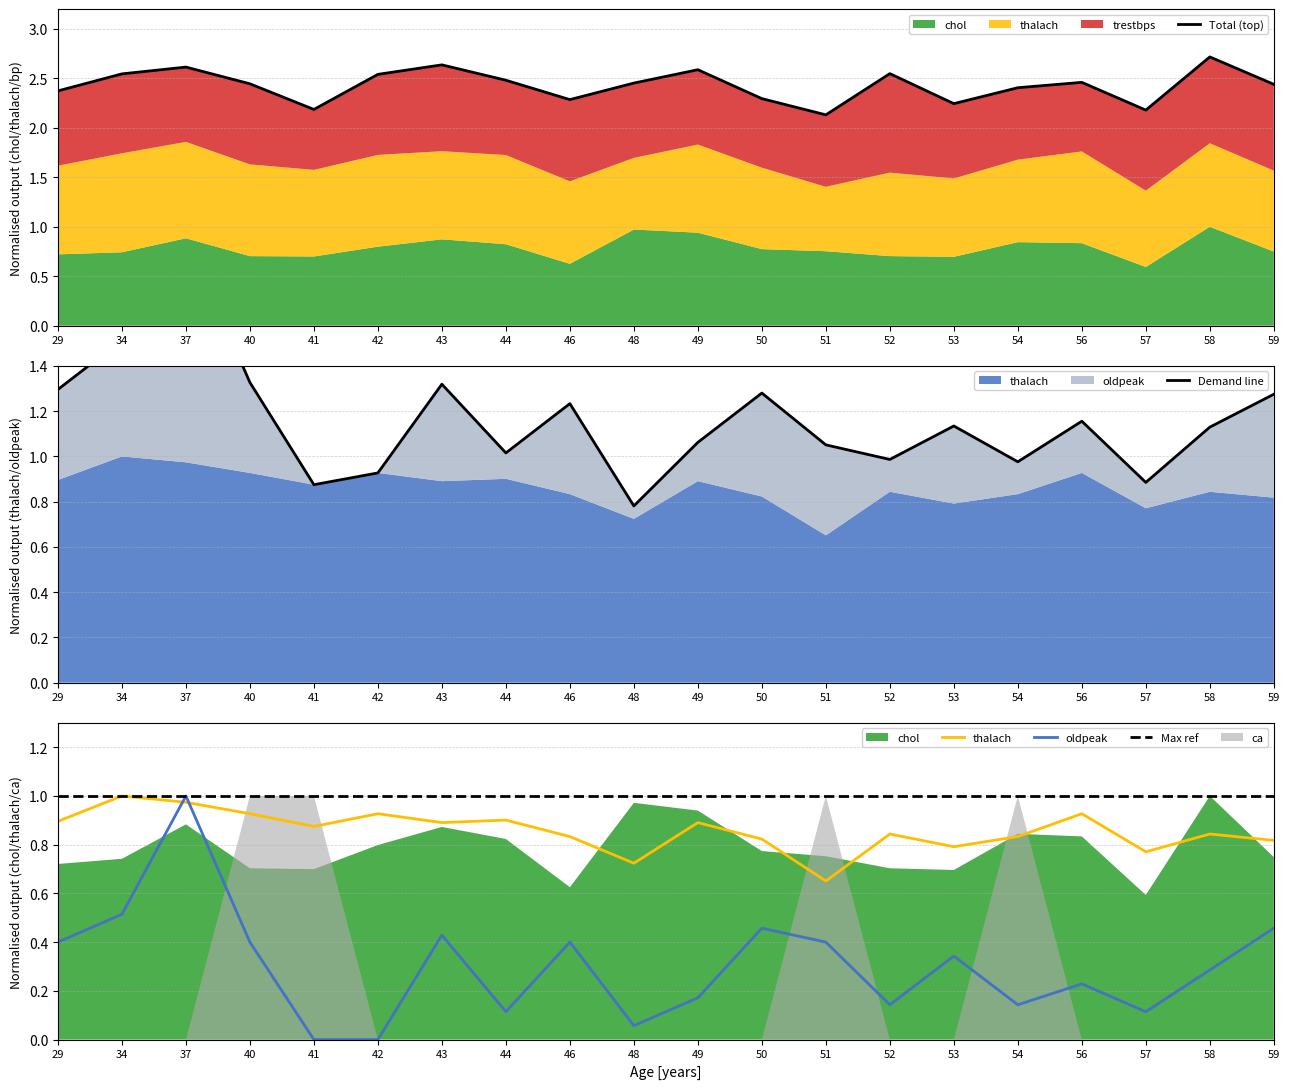

How many lines are shown in the chart?

5